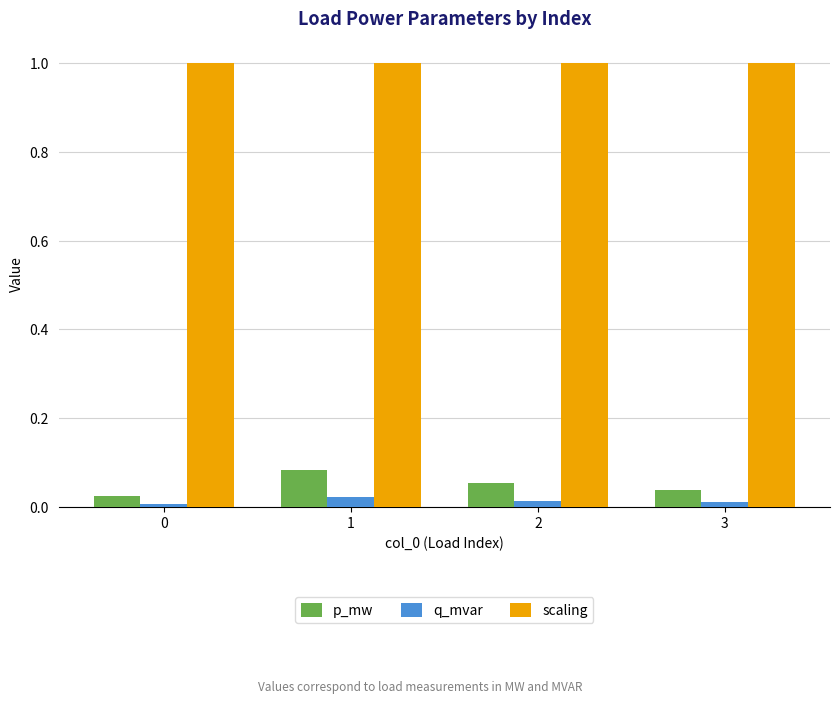

How many categories are shown in the chart?

4